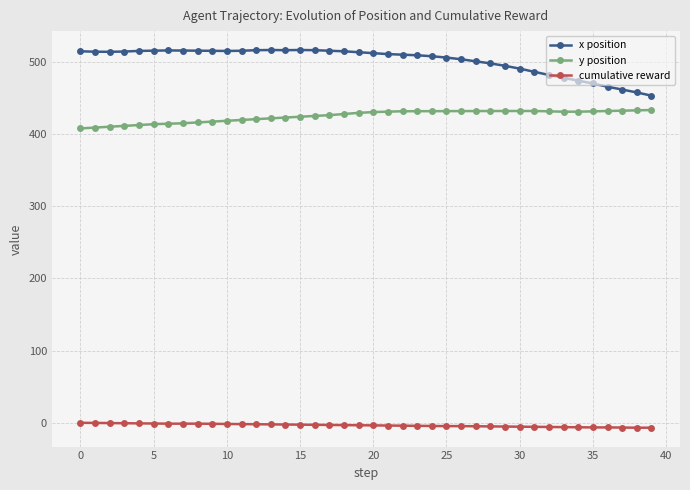

Which series has the largest total across all categories?

x position